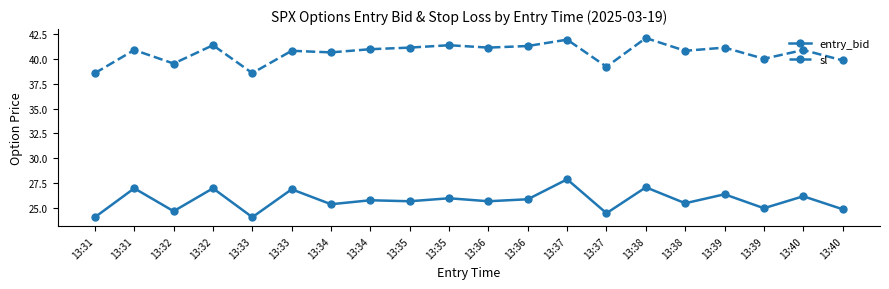

Between 13:34 and 13:33, which is larger?

13:34